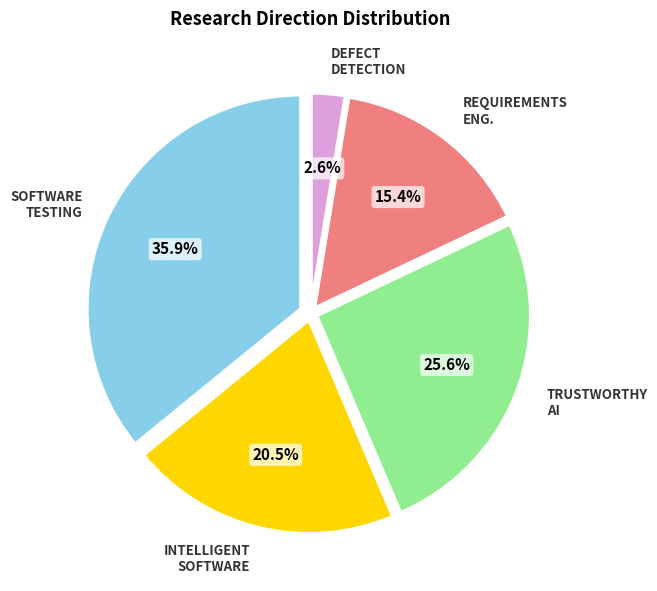

Does any single category account for the majority?

No